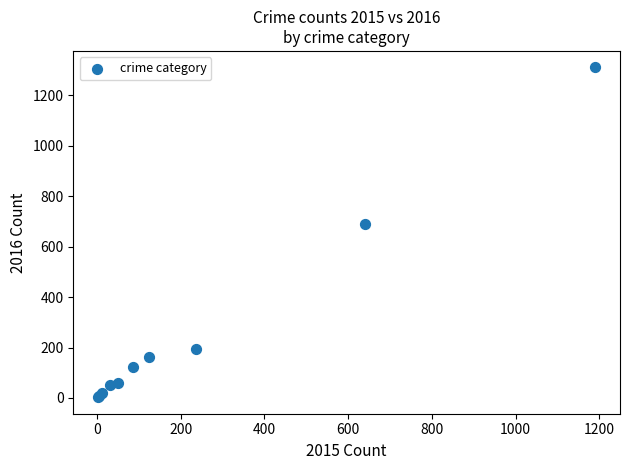

What Y value in the scatter plot is closest to 656?

689